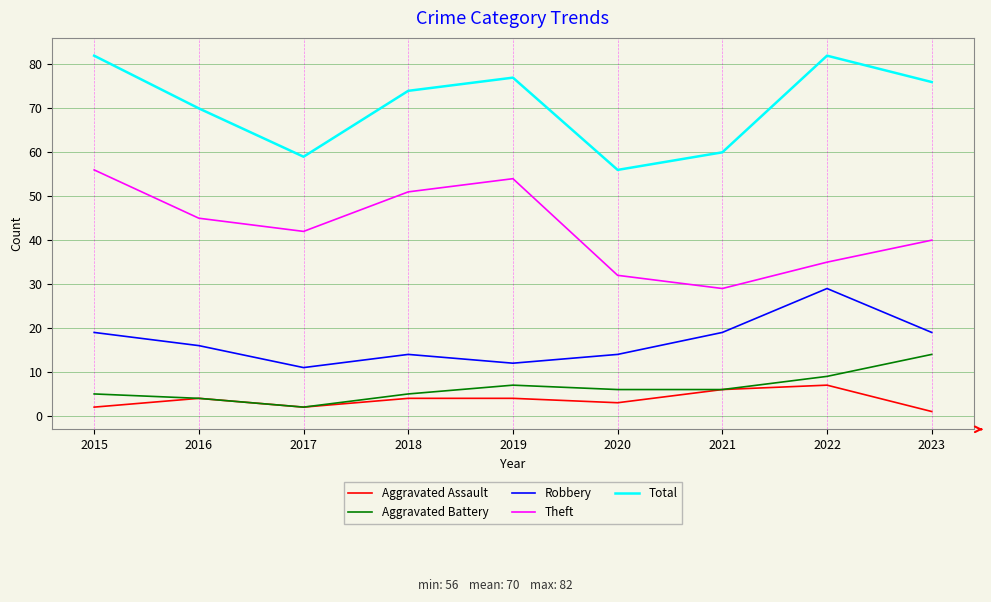

What are all the series names shown in the legend?

Aggravated Assault, Aggravated Battery, Robbery, Theft, Total